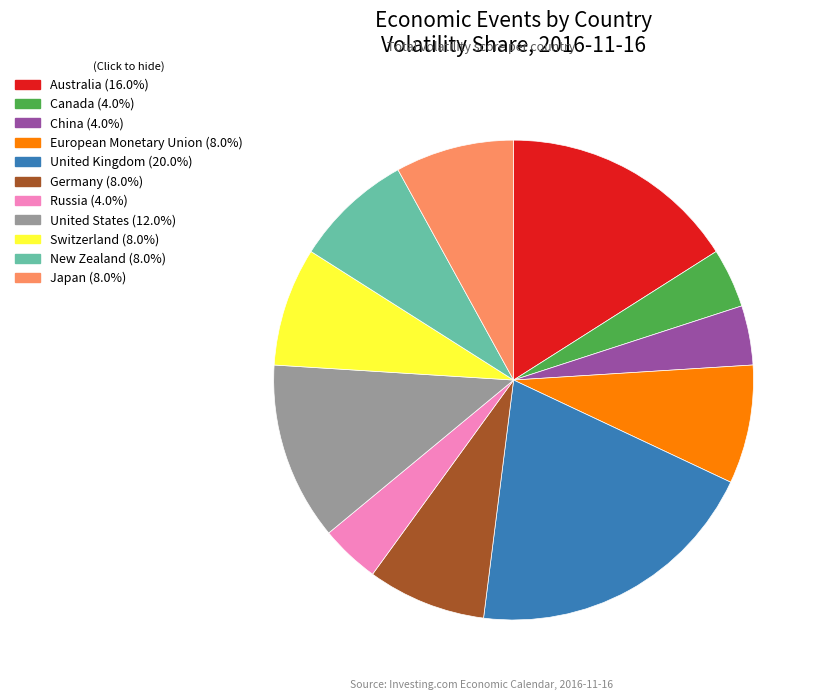

Count the number of slices in the pie.

11